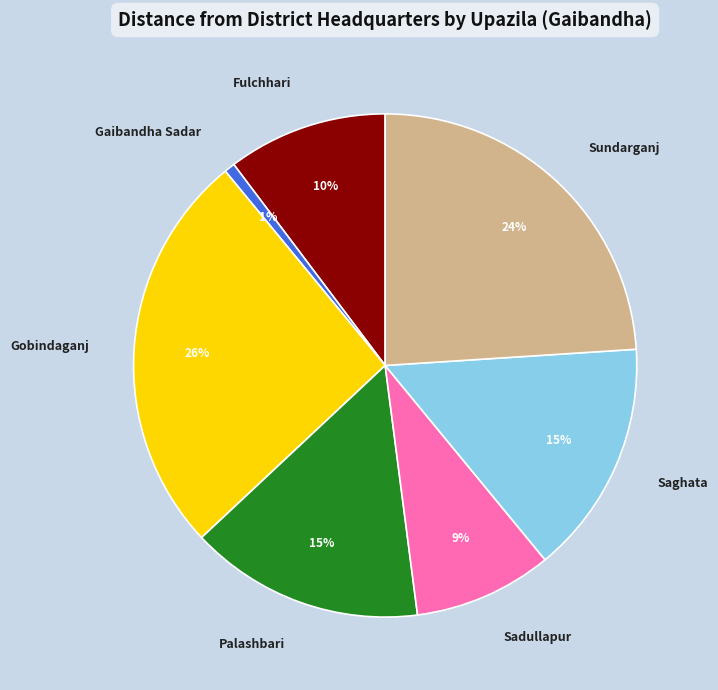

How many slices are in this pie chart?

7